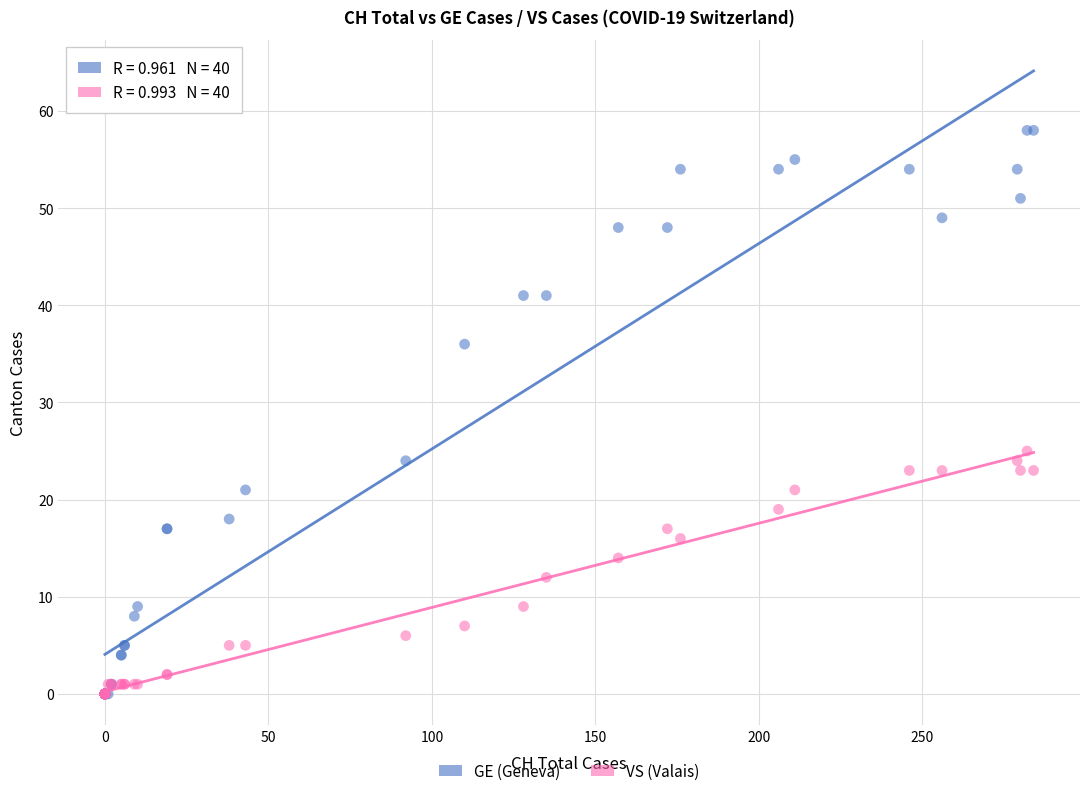

Across all series, what Y value is closest to 29?

25